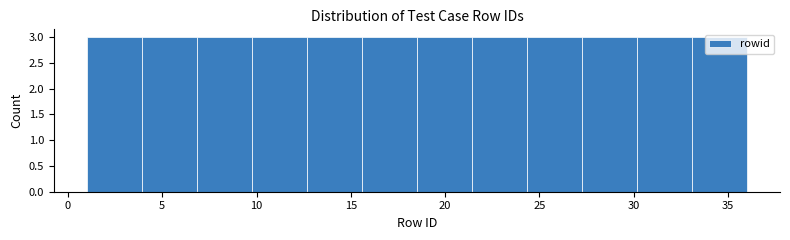

Reading left to right, list every bar in this chart as the range it spans on the x-axis followed by its height. Neither the bar edges nor the heights are printed on the chart, so give them approximately, as read against the axes.

1.0 to 4.0: 3
4.0 to 7.0: 3
7.0 to 10.0: 3
10.0 to 12.5: 3
12.5 to 15.5: 3
15.5 to 18.5: 3
18.5 to 21.5: 3
21.5 to 24.5: 3
24.5 to 27.5: 3
27.5 to 30.0: 3
30.0 to 33.0: 3
33.0 to 36.0: 3